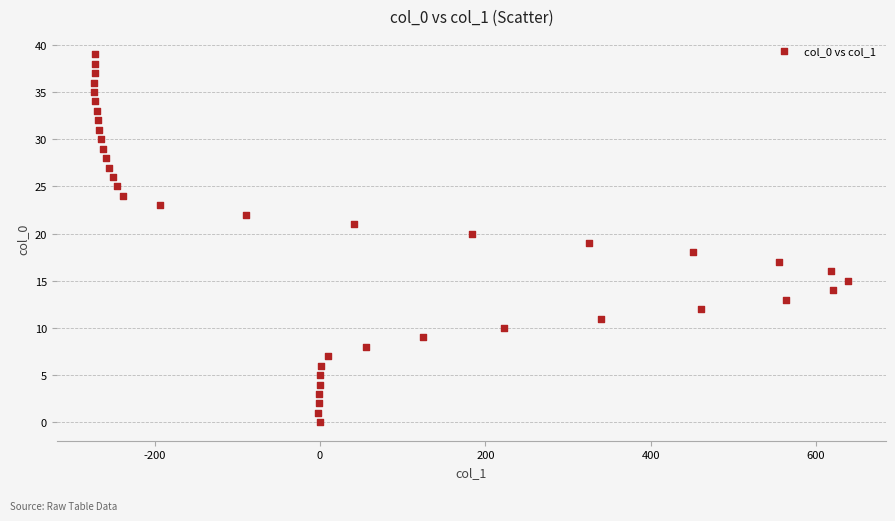

What is the range of X values (max minus min)?

912